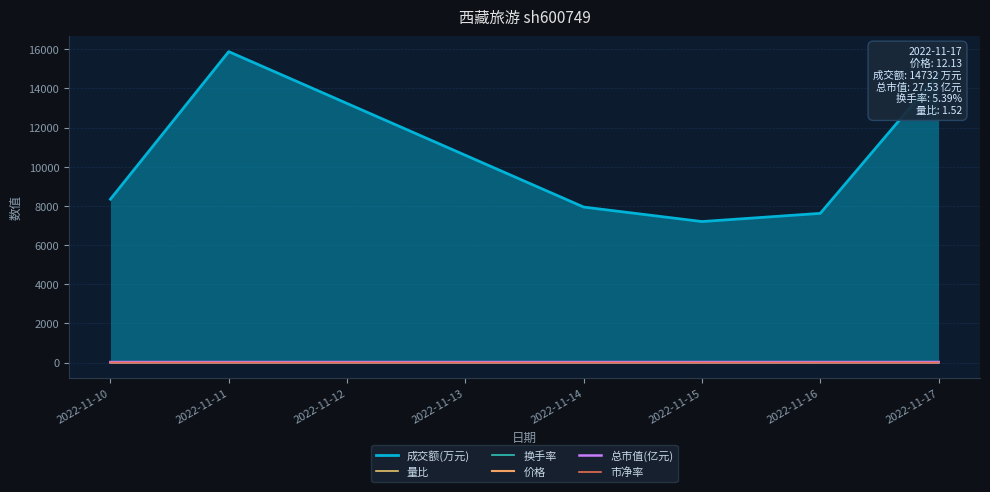

At which label does 量比 reach its minimum?

2022-11-16